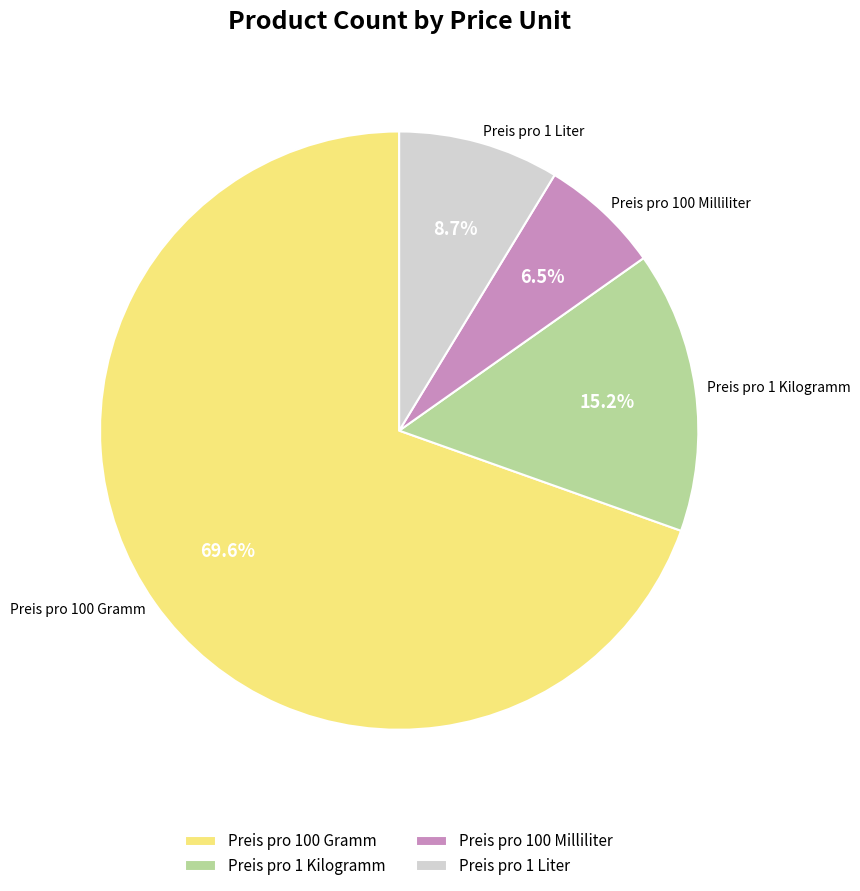

Which slice is the smallest?

Preis pro 100 Milliliter